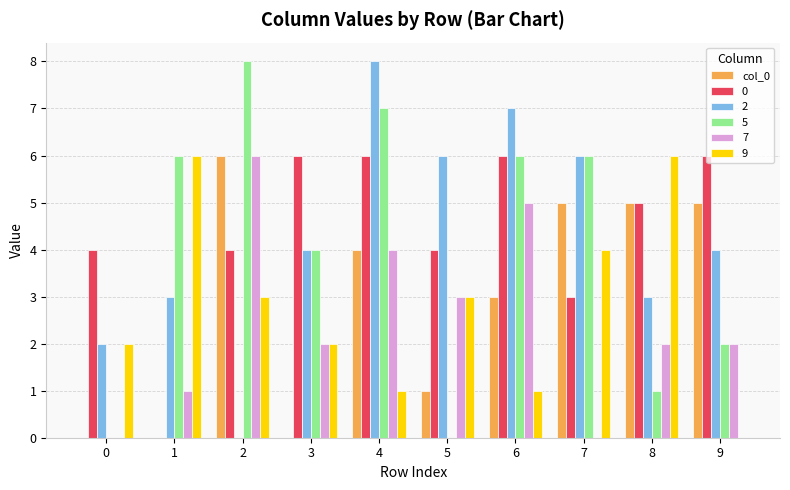

What is the greatest value displayed?

8